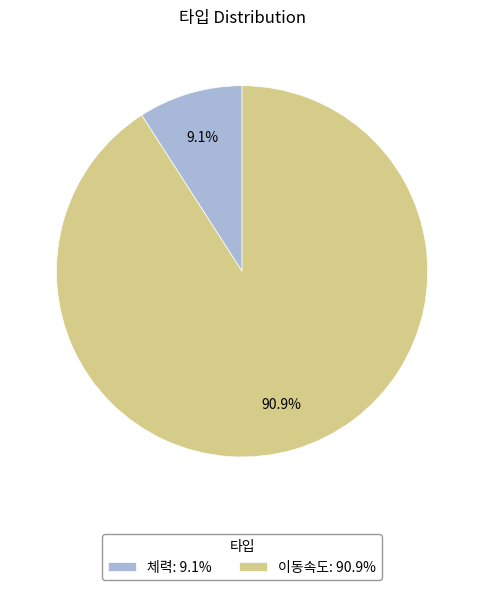

Which slice is the smallest?

체력